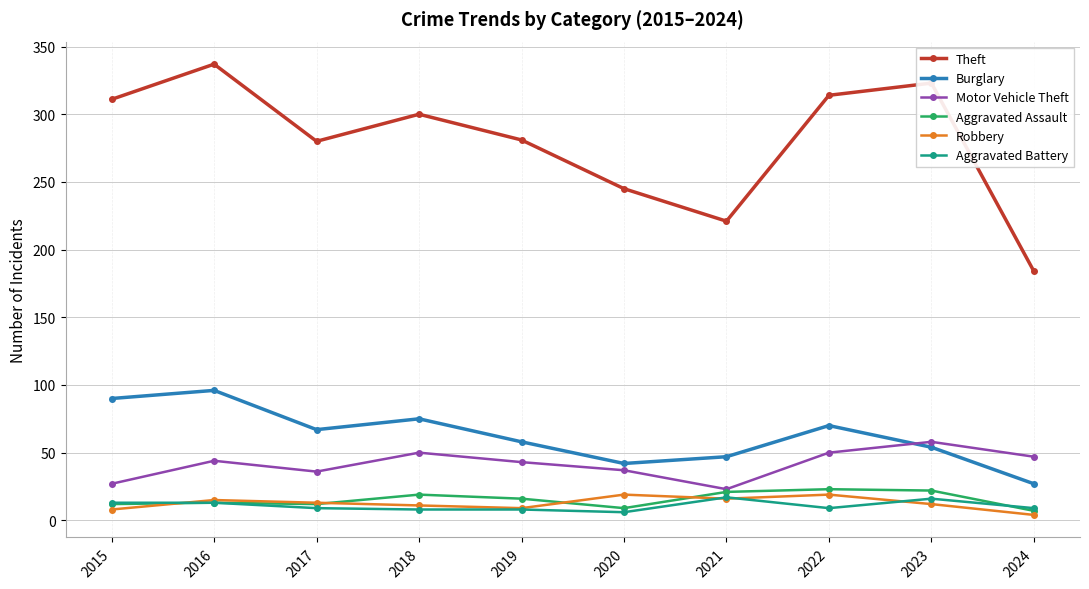

True or false: Theft and Burglary cross at least once.

False